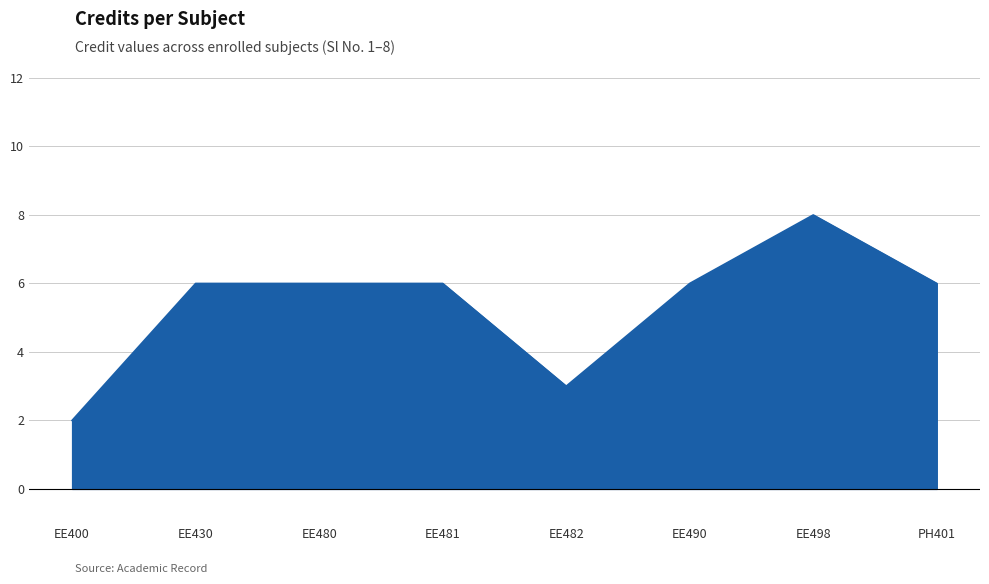

Count the values in the range 6 to 7.

5